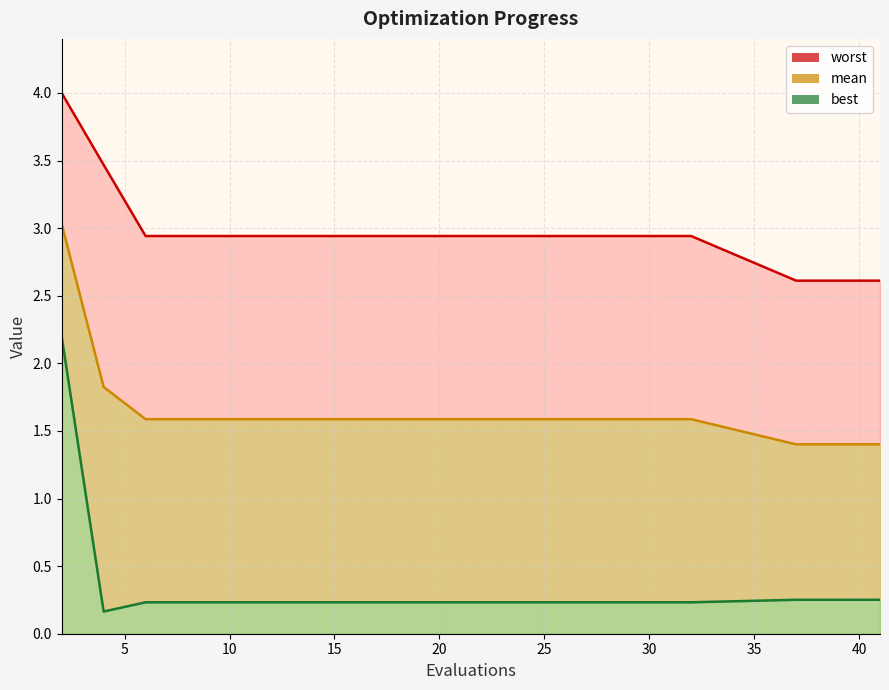

At 25, list the series in order from smallest to largest.

best, mean, worst